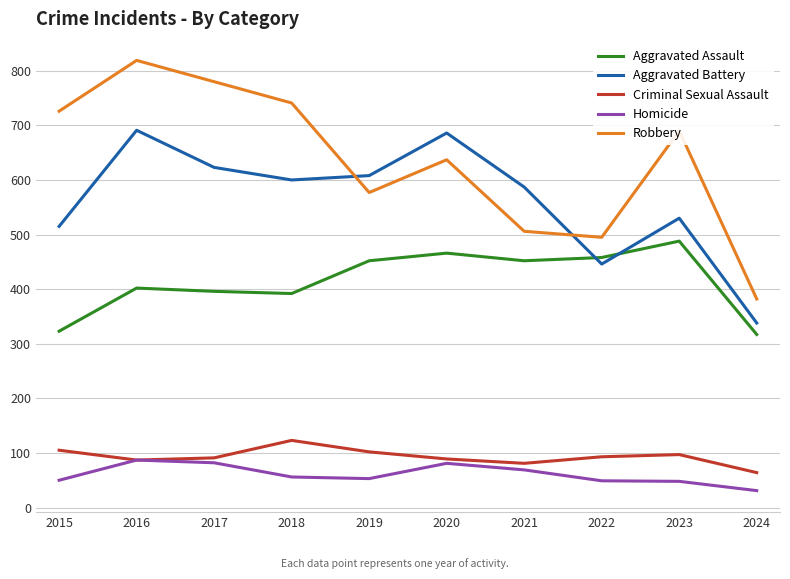

Does the chart display data point markers on the line(s)?

No